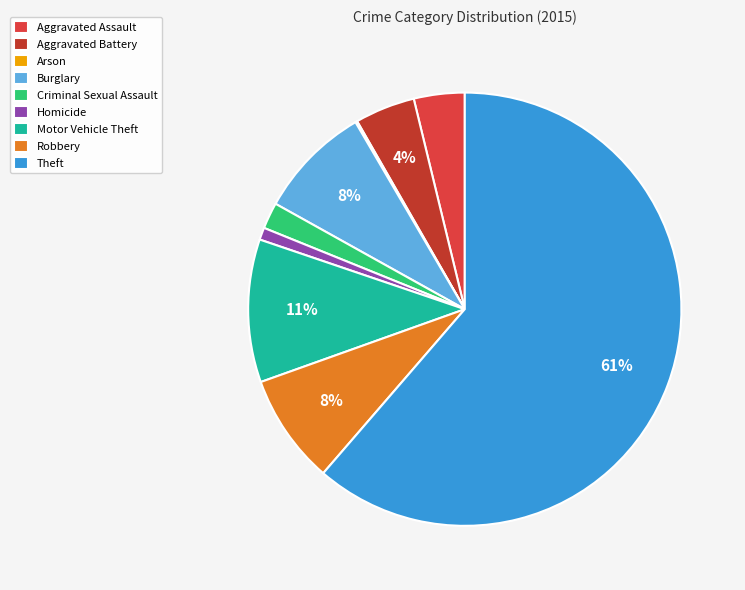

What is the ratio of the value at Criminal Sexual Assault to the value at Motor Vehicle Theft?

0.2